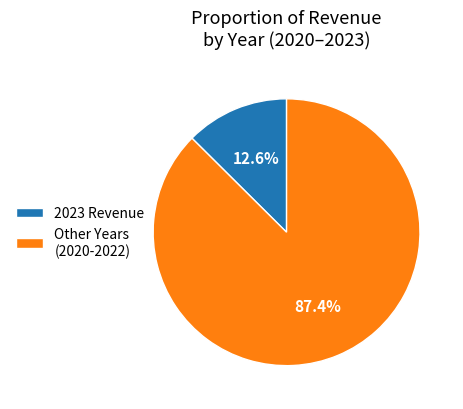

What percentage do 2023 Revenue and Other Years (2020-2022) together represent?

100.0%